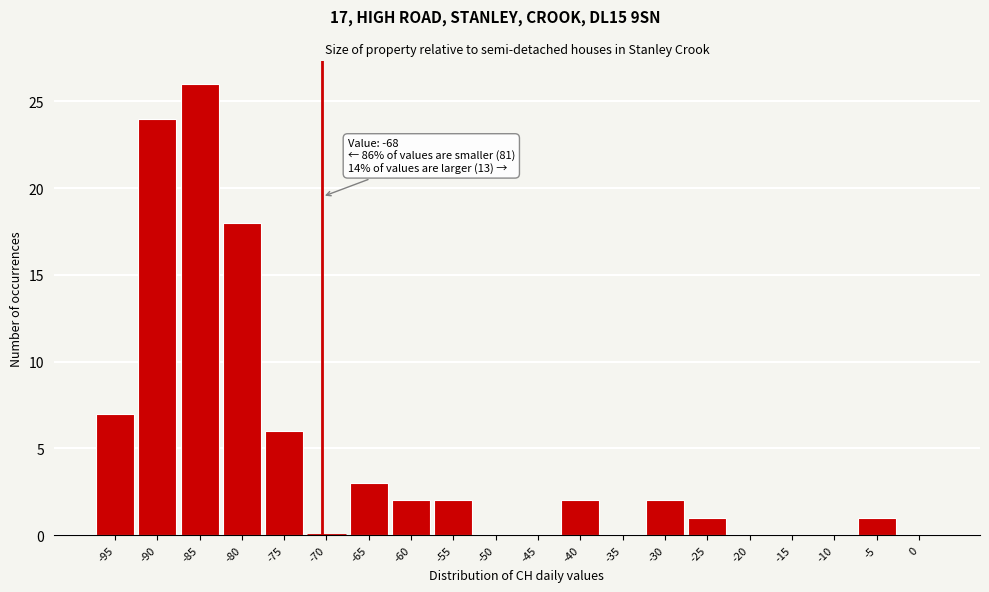

Reading right to left, what are all the values shown in this chart?

0=0	-5=1	-10=0	-15=0	-20=0	-25=1	-30=2	-35=0	-40=2	-45=0	-50=0	-55=2	-60=2	-65=3	-70=0	-75=6	-80=18	-85=26	-90=24	-95=7